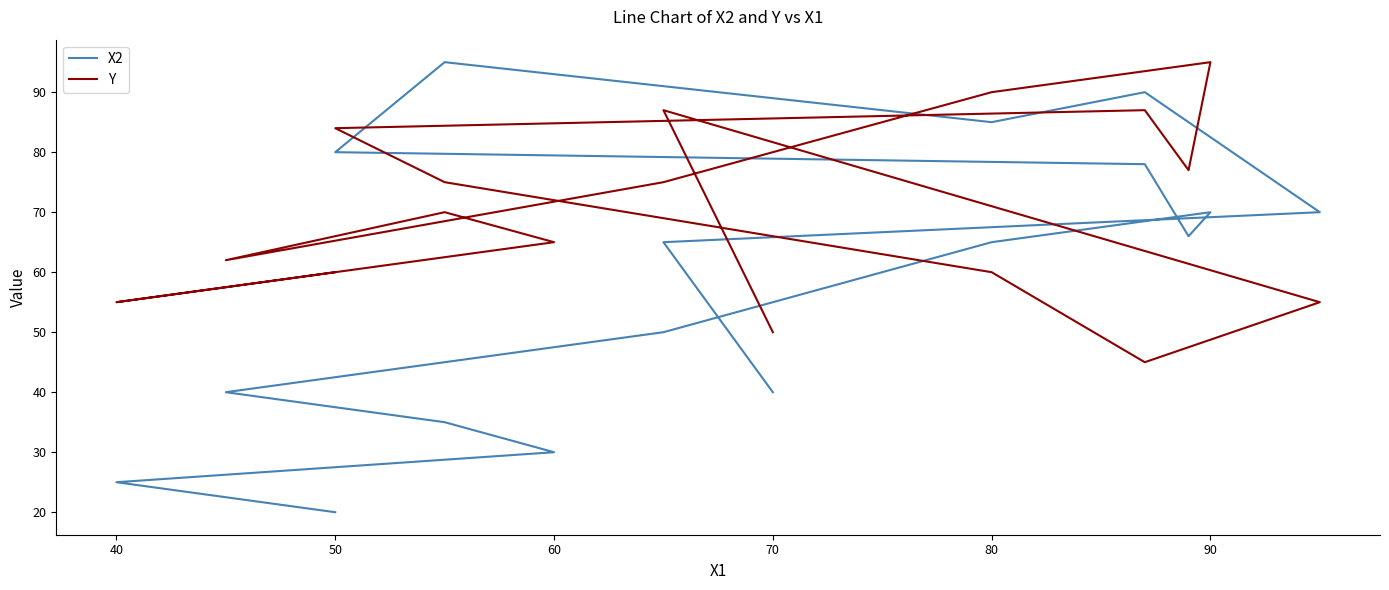

How many data points in X2 are above 65?

8